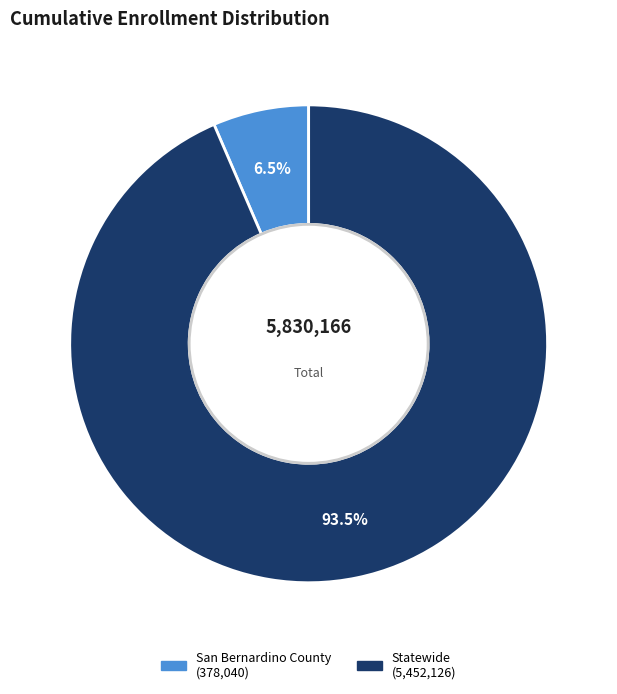

What is the smallest slice in the pie chart?

San Bernardino County